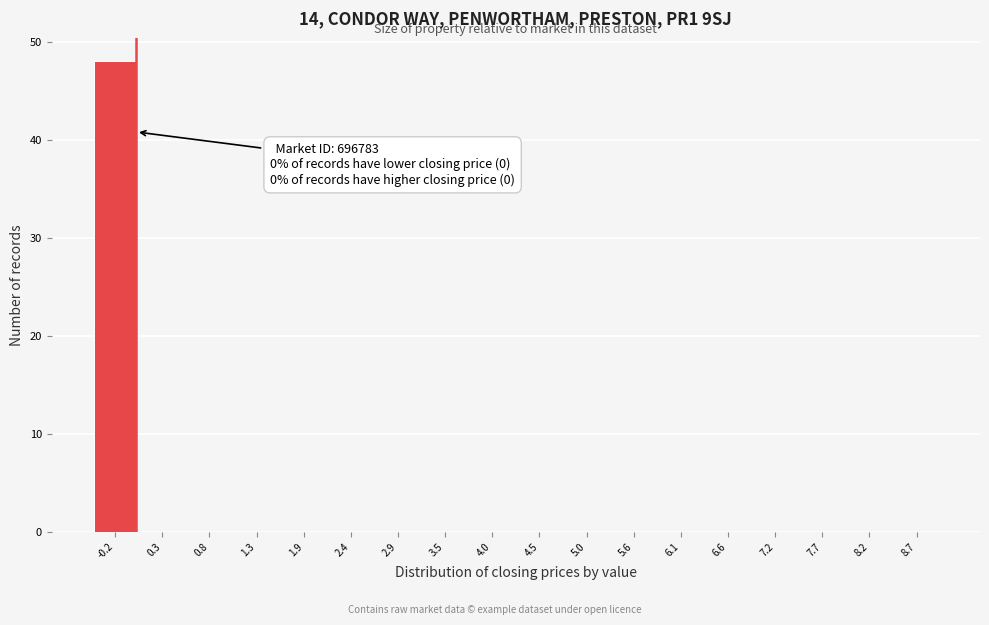

Over which range of the x-axis is the bar tallest?

-0.5 to 0.0